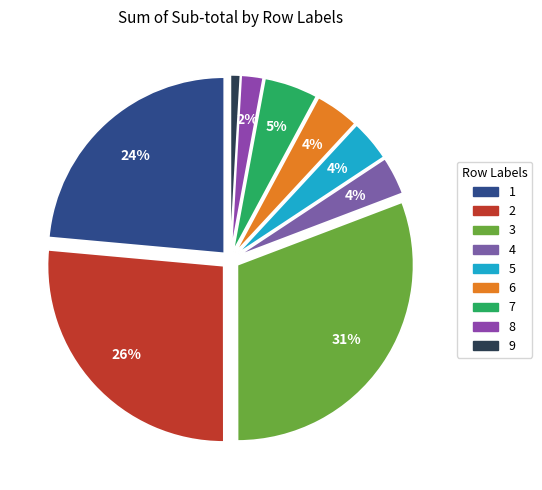

To the nearest percent, what is the combined percentage of 8 and 5?

6%